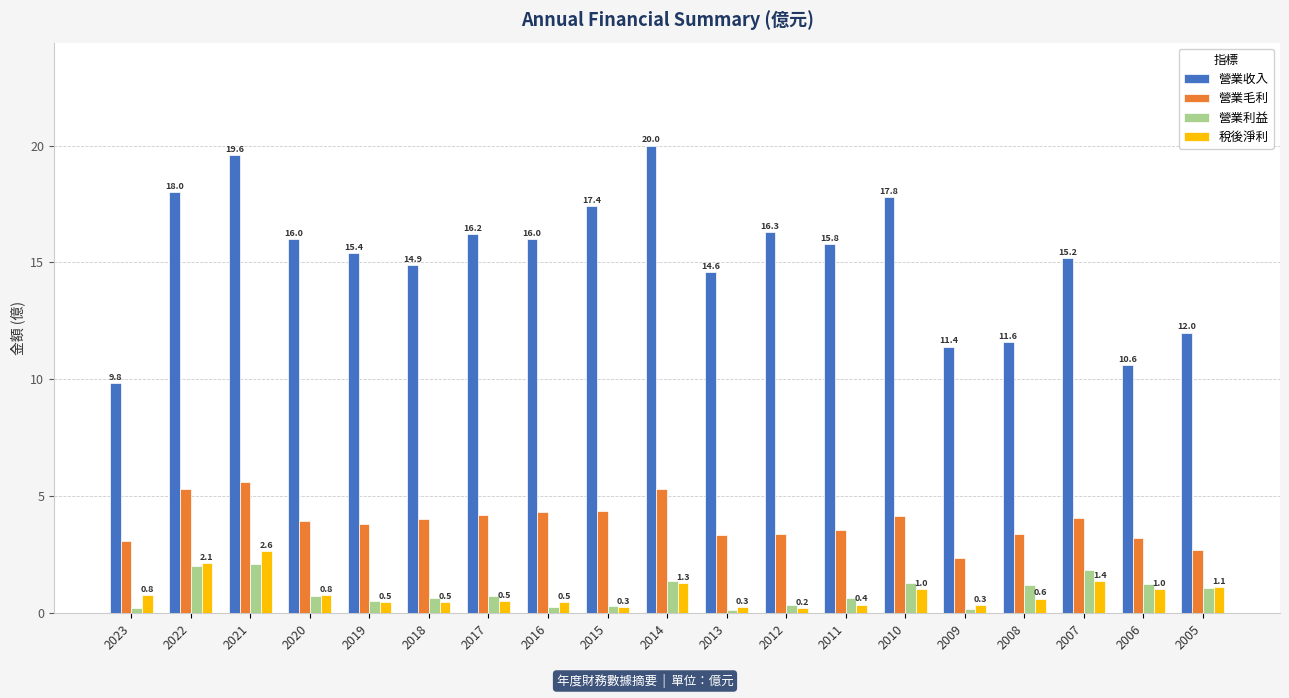

What is the sum of all 營業收入 values?

288.6